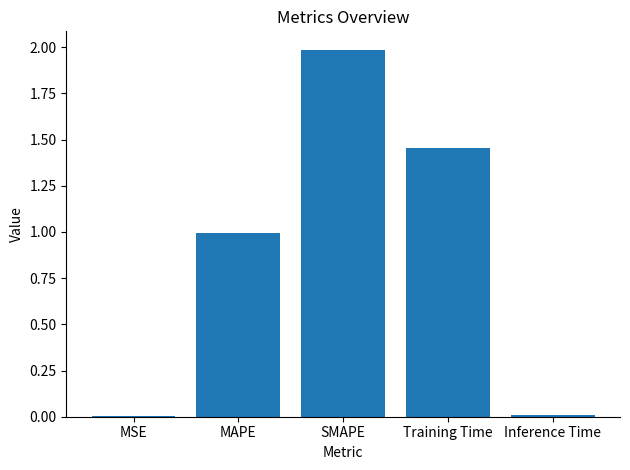

Is it true that the value at MAPE is 0.3?

False